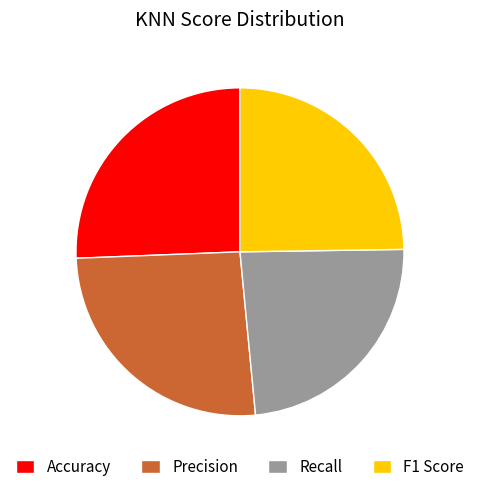

Is there any slice that represents more than half of the pie?

No